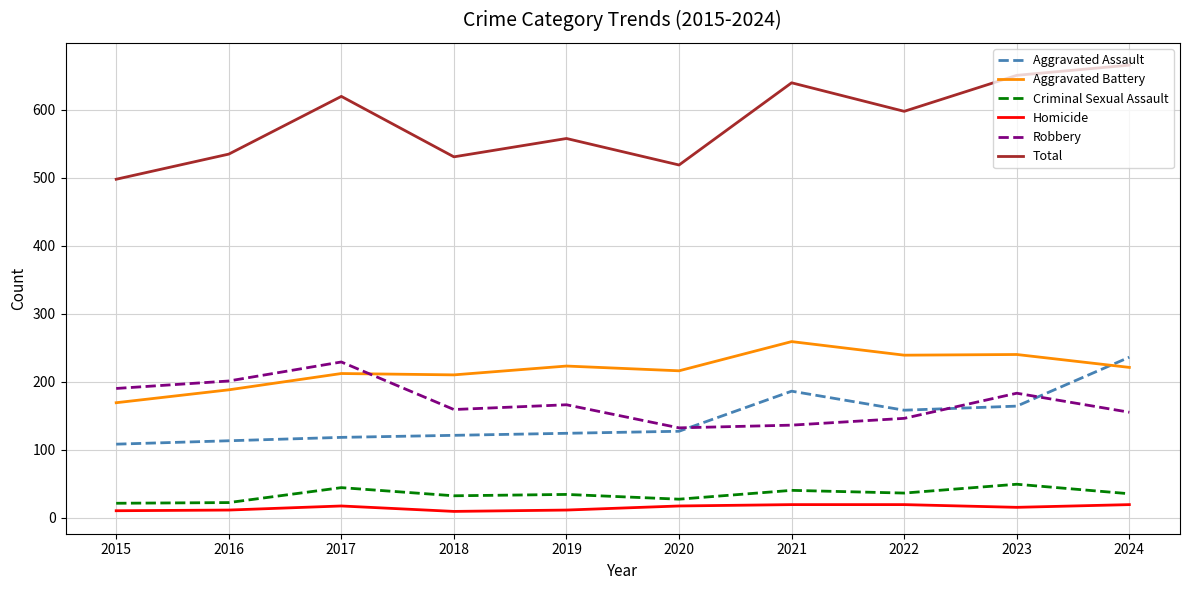

In Robbery, how many points are higher than both neighbors (excluding endpoints)?

3